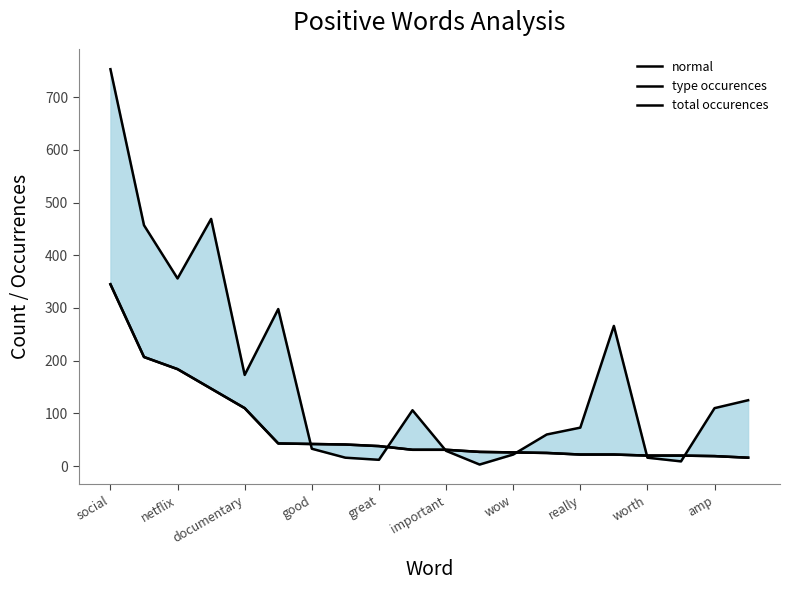

True or false: total occurences has more than 0 interior local peaks.

False